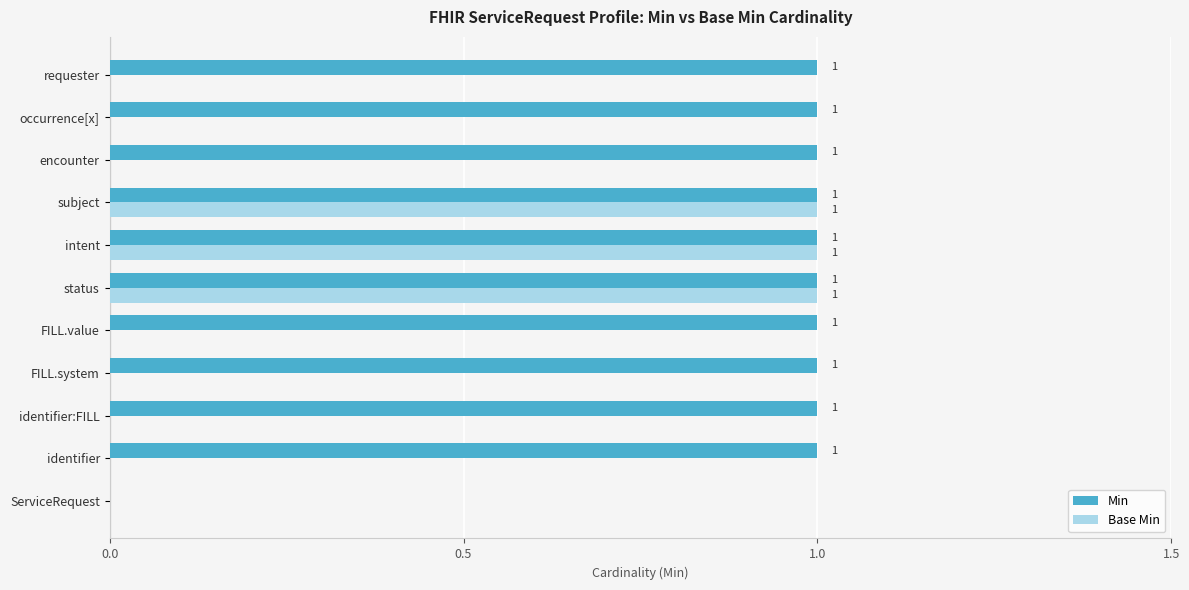

How many data points in Base Min are above 0?

3